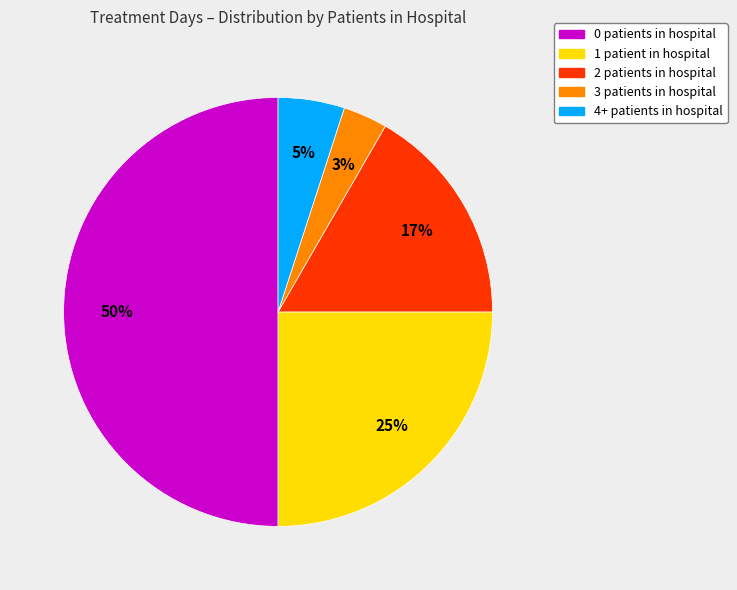

How many segments does this pie chart have?

5